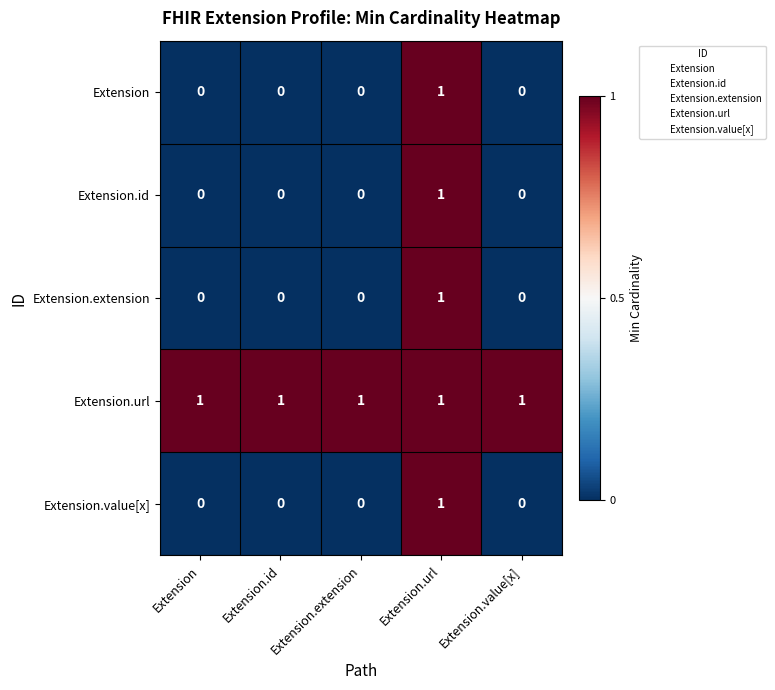

What is the maximum value shown in the chart?

1